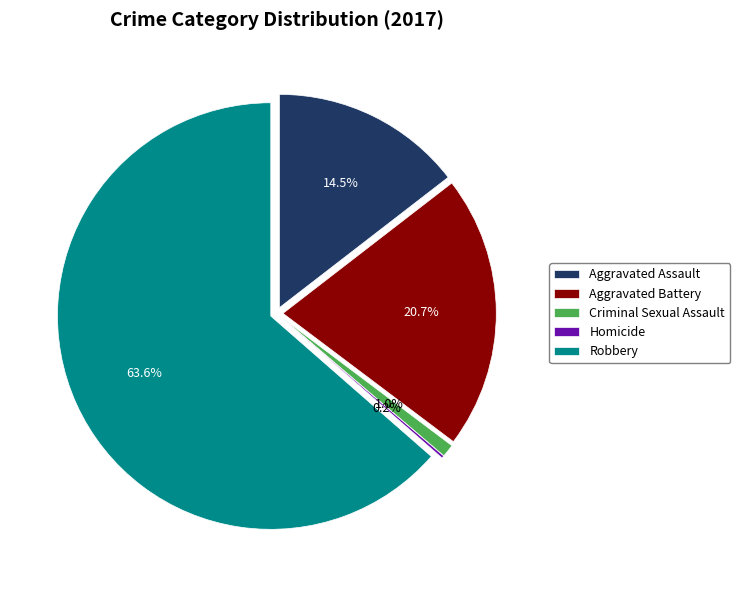

True or false: Aggravated Battery accounts for 6% of the total.

False